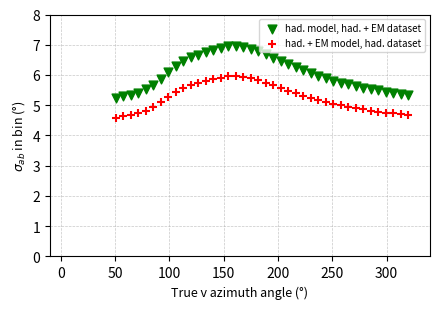

Which series contains the highest Y value?

had. model, had. + EM dataset